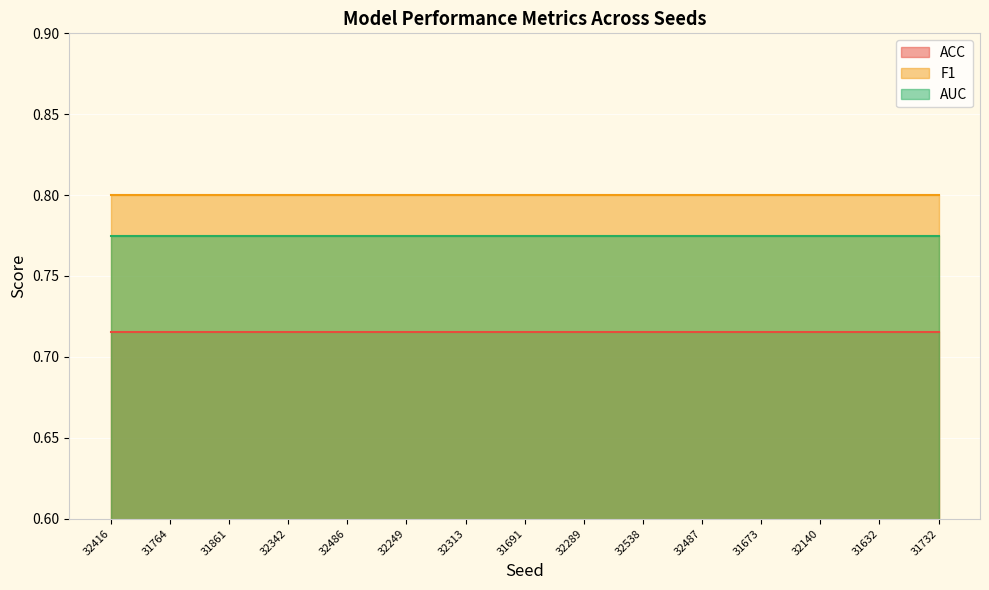

Which series has the largest range (max minus min)?

ACC